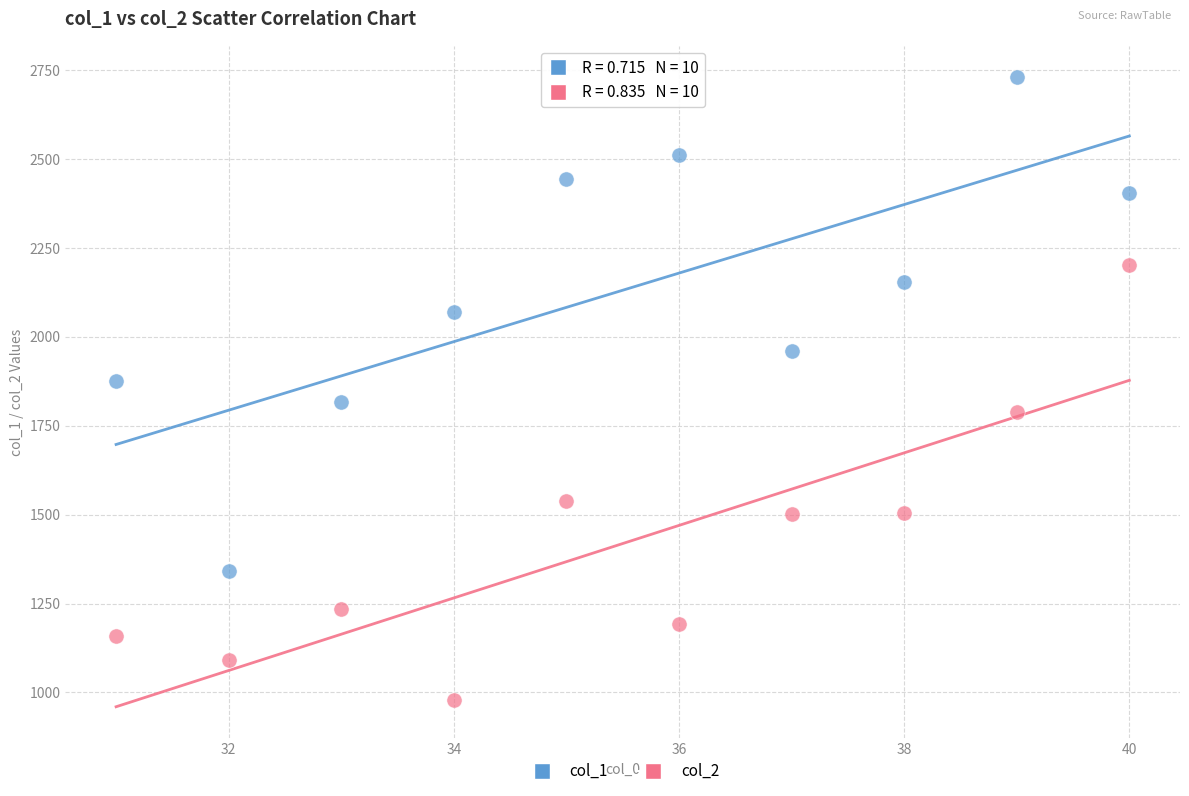

Across all data points, what is the range of X values (max minus min)?

9.0